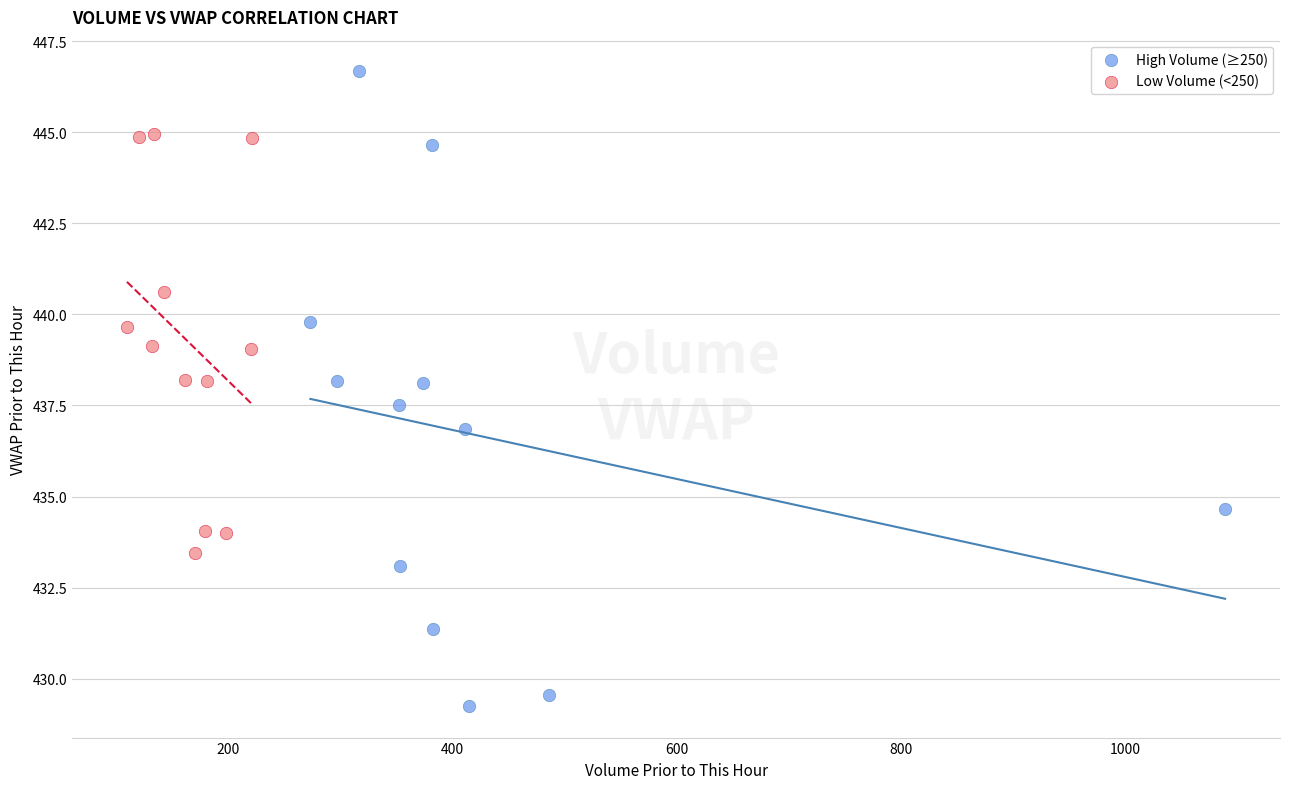

Which series contains the lowest Y value?

High Volume (≥250)